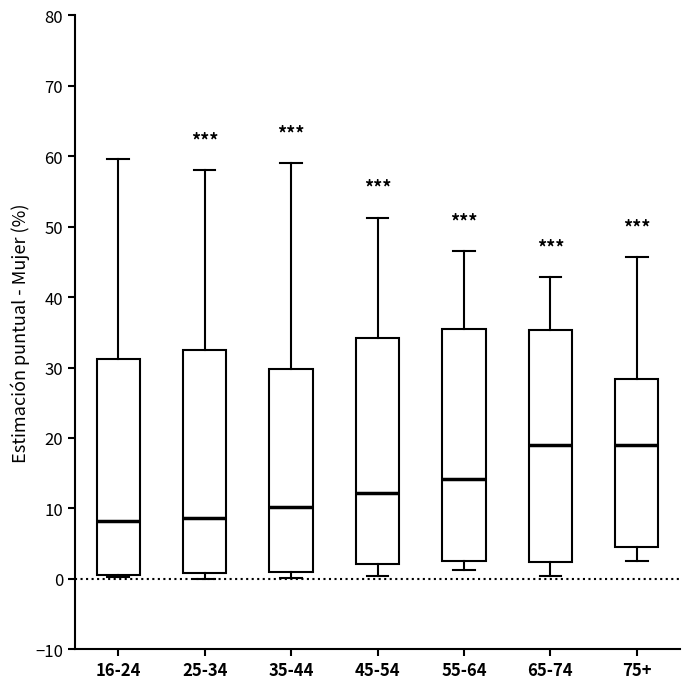

Reading left to right, transcribe this box plot: for each box, give where its median line is, the range the box spans, and where its two whiskers end, as read against the y-axis. The values are not printed on the chart, so give them approximately, as read against the axis.

16-24: median 8, box 1 to 31, whiskers 0 to 60
25-34: median 9, box 1 to 33, whiskers 0 to 58
35-44: median 10, box 1 to 30, whiskers 0 to 59
45-54: median 12, box 2 to 34, whiskers 0 to 51
55-64: median 14, box 2 to 36, whiskers 1 to 47
65-74: median 19, box 2 to 35, whiskers 0 to 43
75+: median 19, box 5 to 28, whiskers 2 to 46